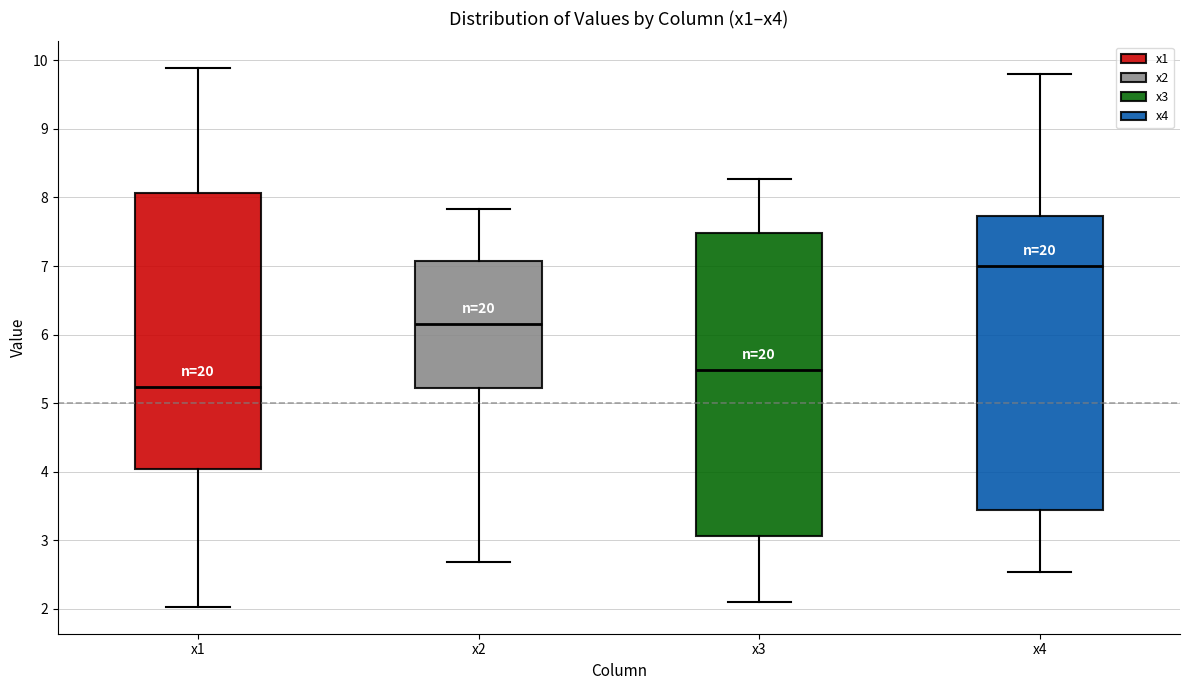

Comparing the boxes themselves (not the whiskers), which one is the tallest?

x3